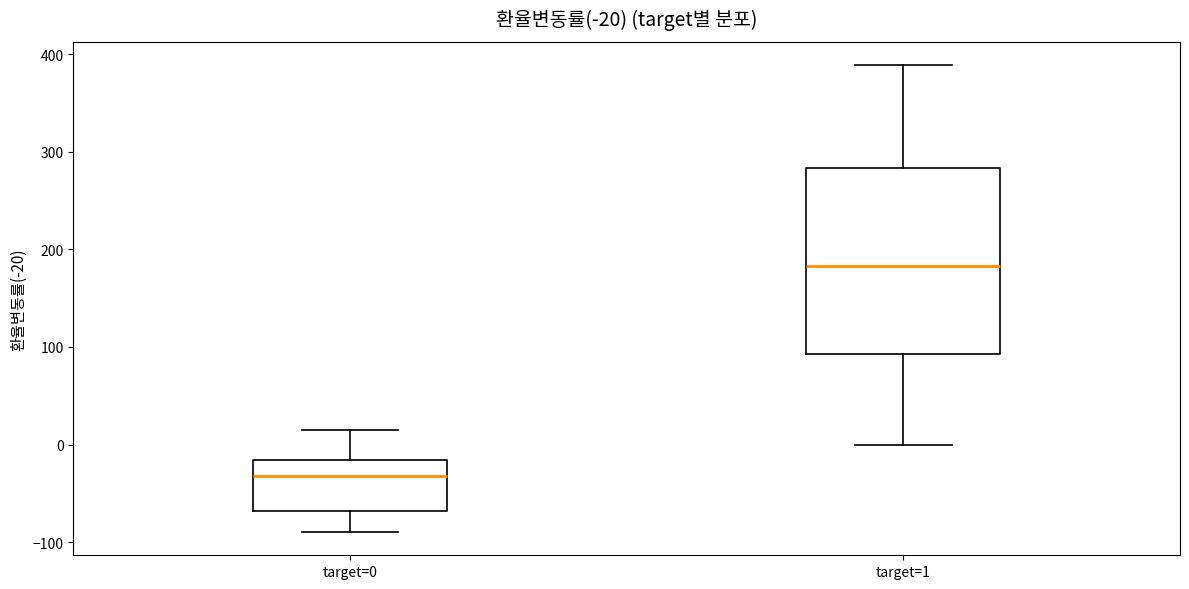

Comparing the boxes themselves (not the whiskers), which one is the tallest?

target=1